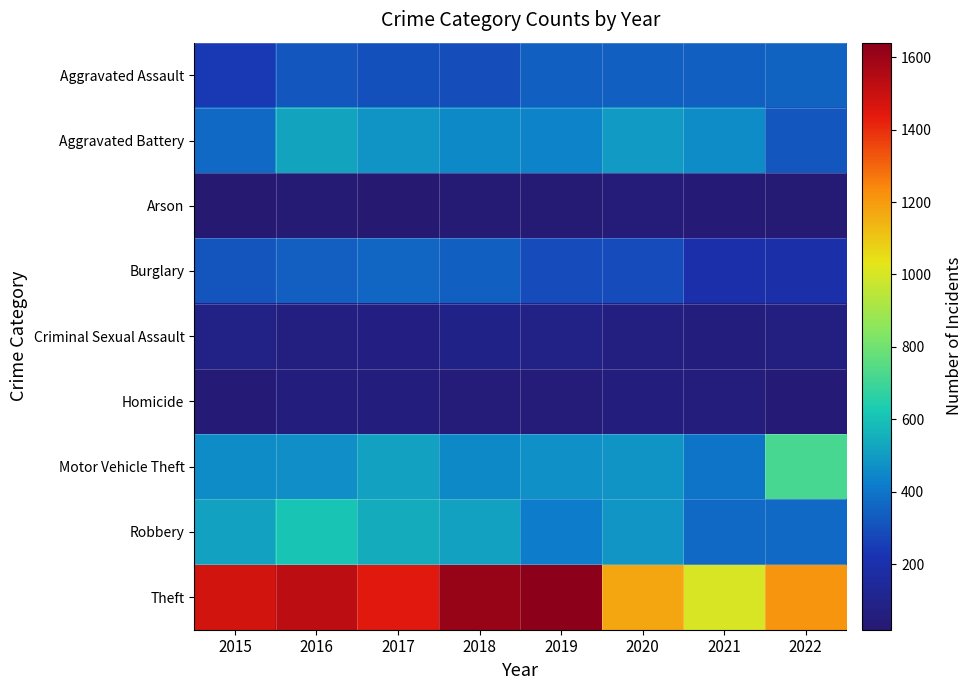

Reading left to right, what are all the values shown in this chart?

Aggravated Assault: 2015=240	2016=320	2017=300	2018=292	2019=345	2020=346	2021=345	2022=353
Aggravated Battery: 2015=371	2016=523	2017=481	2018=455	2019=441	2020=500	2021=459	2022=322
Arson: 2015=25	2016=30	2017=19	2018=29	2019=27	2020=41	2021=32	2022=27
Burglary: 2015=312	2016=339	2017=358	2018=345	2019=287	2020=285	2021=199	2022=195
Criminal Sexual Assault: 2015=86	2016=66	2017=73	2018=93	2019=85	2020=64	2021=62	2022=65
Homicide: 2015=35	2016=60	2017=62	2018=44	2019=40	2020=57	2021=52	2022=35
Motor Vehicle Theft: 2015=456	2016=464	2017=513	2018=450	2019=469	2020=481	2021=395	2022=717
Robbery: 2015=517	2016=613	2017=539	2018=517	2019=424	2020=487	2021=369	2022=368
Theft: 2015=1480	2016=1530	2017=1444	2018=1613	2019=1640	2020=1174	2021=1006	2022=1215